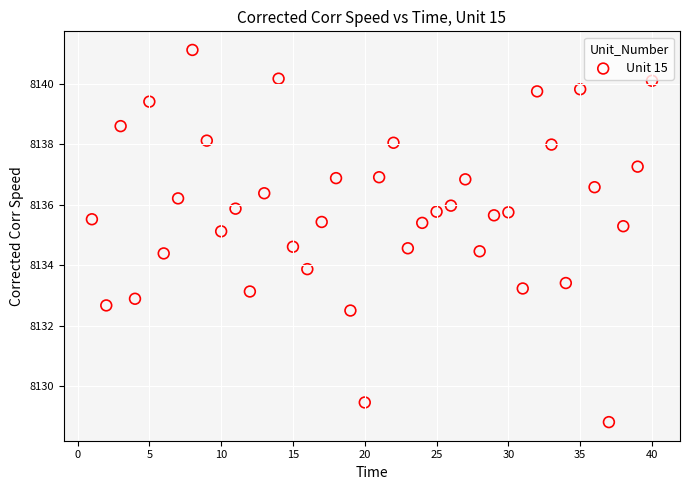

What is the range of X values (max minus min)?

39.0